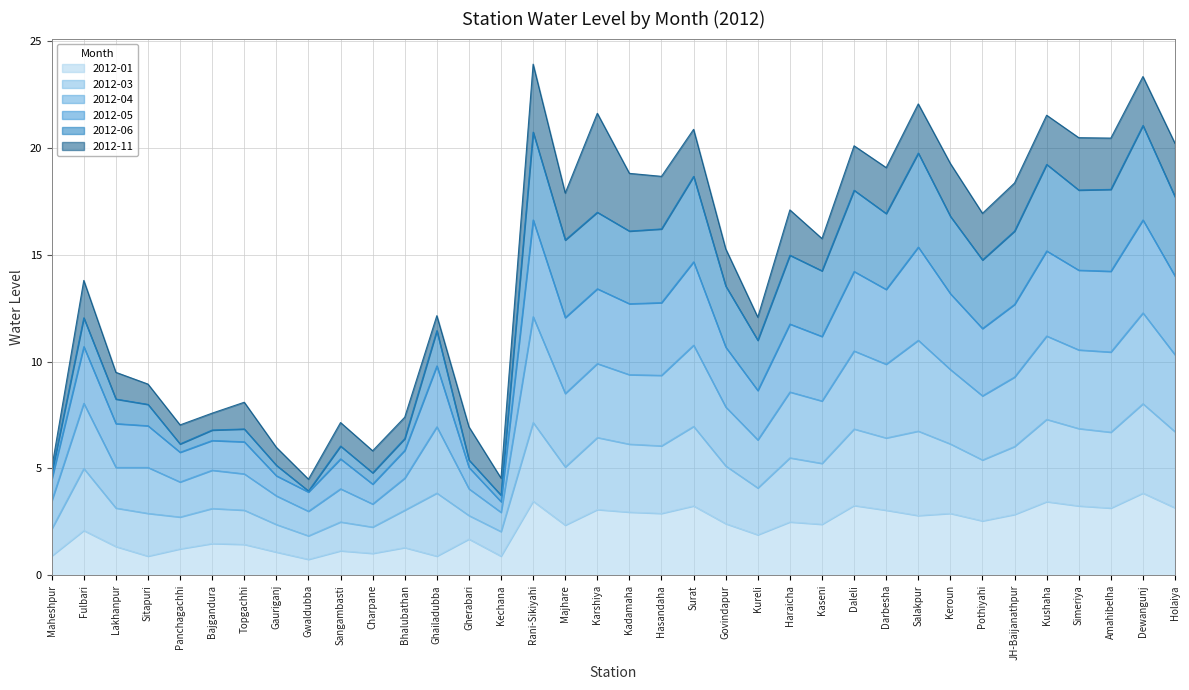

What value does the 2012-04 series have at Govindapur?

7.9